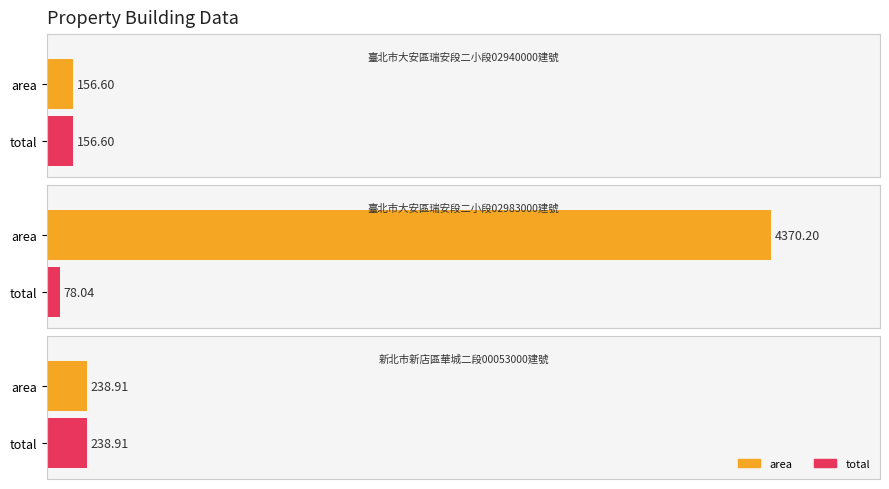

What is the maximum value shown in the chart?

4370.2